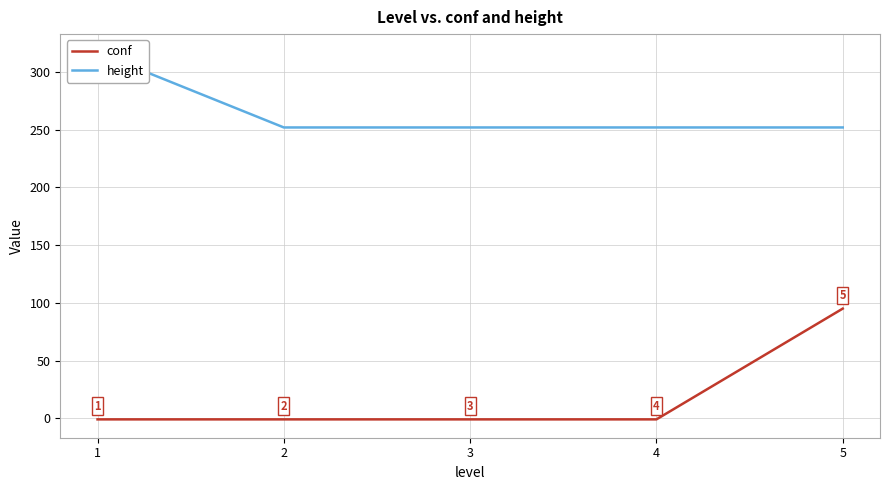

Which category has the highest value across all series?

1